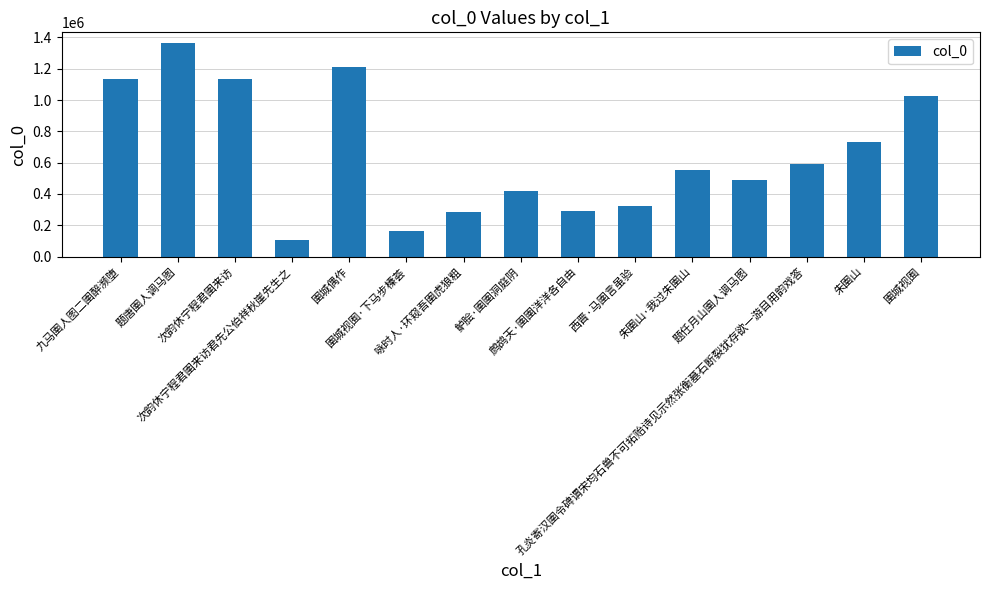

What is the smallest value displayed?

106579